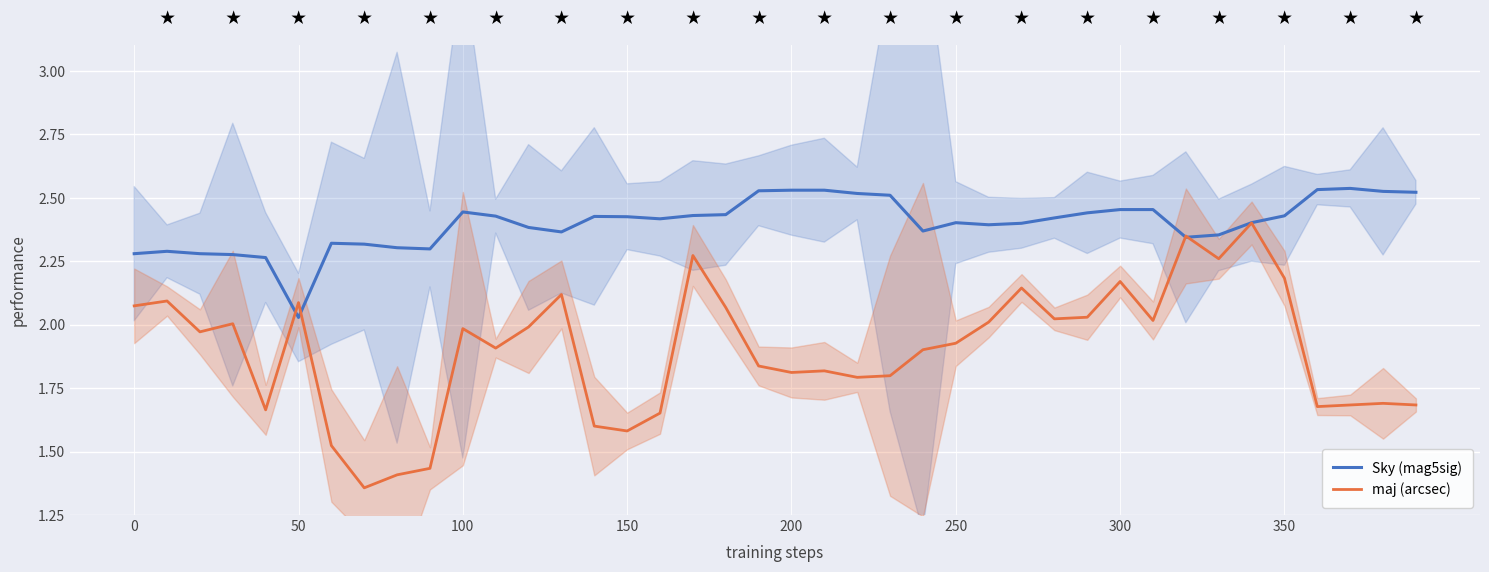

Reading left to right, extract all data points from this chart.

Sky (mag5sig): 2.3	2.3	2.3	2.3	2.3	2.0	2.3	2.3	2.3	2.3	2.4	2.4	2.4	2.4	2.4	2.4	2.4	2.4	2.4	2.5	2.5	2.5	2.5	2.5	2.4	2.4	2.4	2.4	2.4	2.4	2.5	2.5	2.3	2.4	2.4	2.4	2.5	2.5	2.5	2.5
maj (arcsec): 2.1	2.1	2.0	2.0	1.7	2.1	1.5	1.4	1.4	1.4	2.0	1.9	2.0	2.1	1.6	1.6	1.7	2.3	2.1	1.8	1.8	1.8	1.8	1.8	1.9	1.9	2.0	2.1	2.0	2.0	2.2	2.0	2.3	2.3	2.4	2.2	1.7	1.7	1.7	1.7